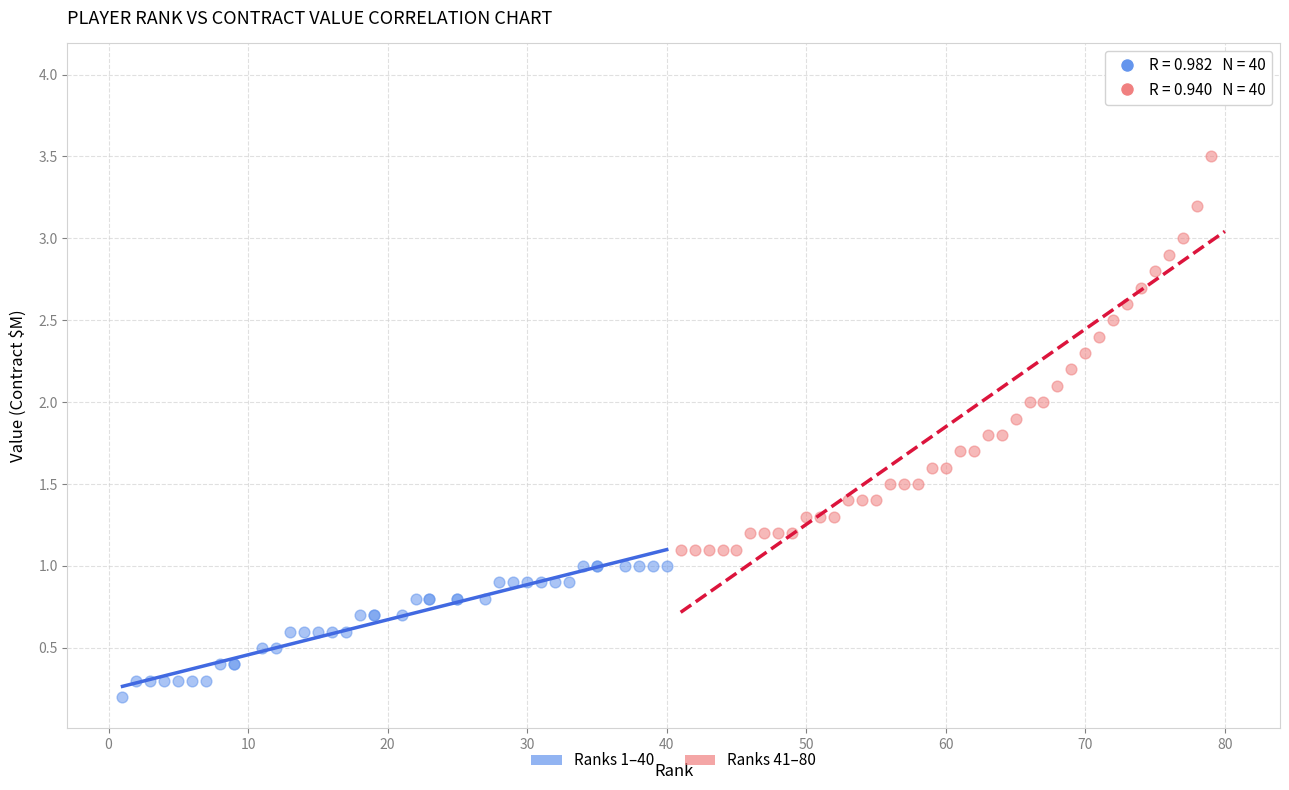

Which series contains the lowest Y value?

Ranks 1–40